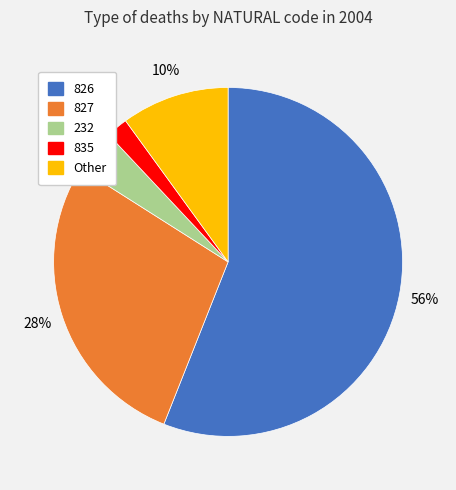

Does any single category account for the majority?

Yes